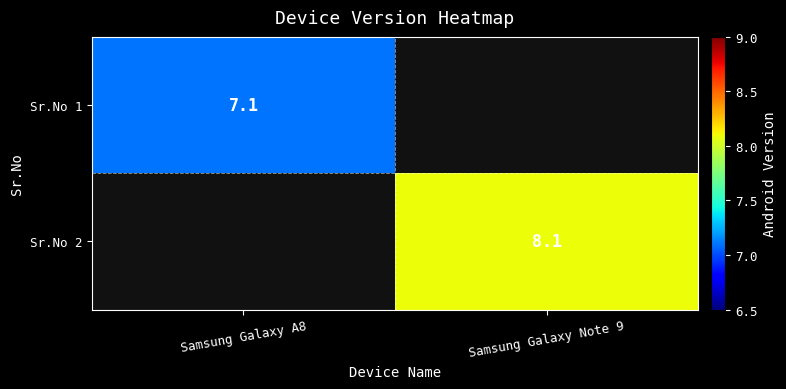

At which category is the sum across all series the highest?

Samsung Galaxy Note 9